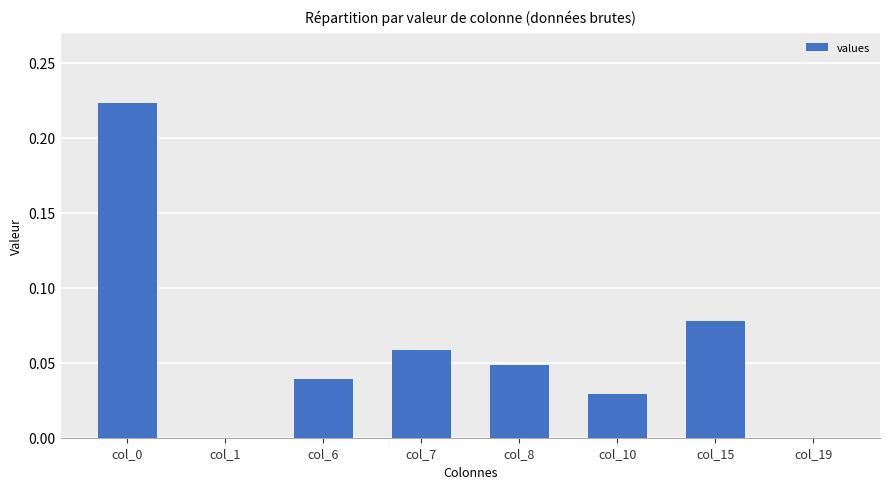

The chart shows a value of 0.1 at col_6. True or false?

False